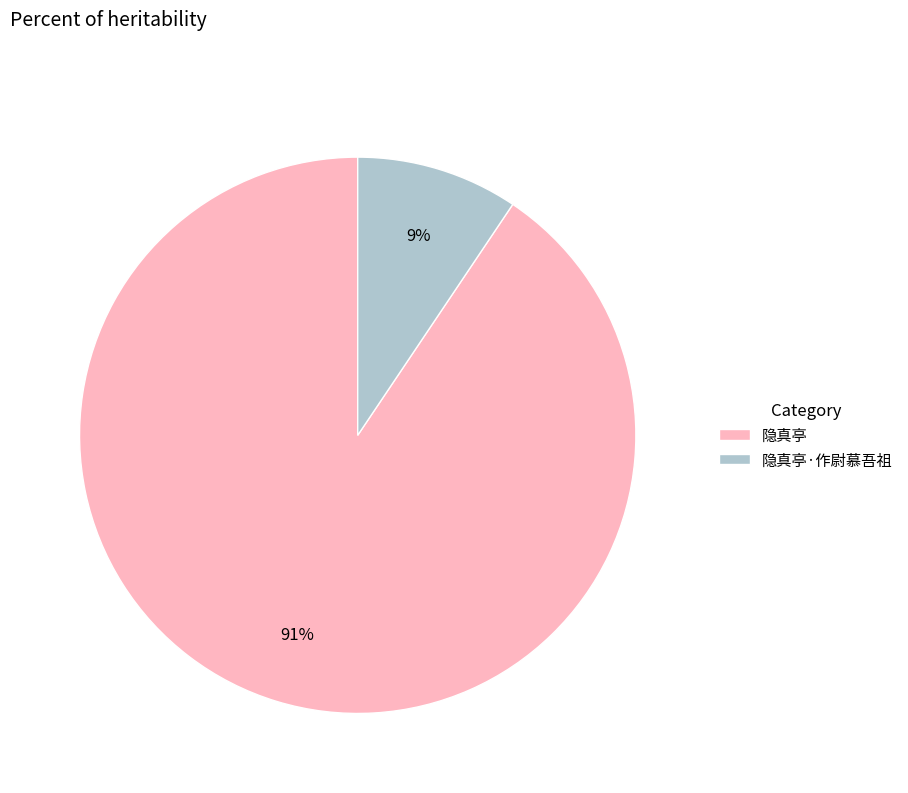

Between 隐真亭·作尉慕吾祖 and 隐真亭, which is larger?

隐真亭